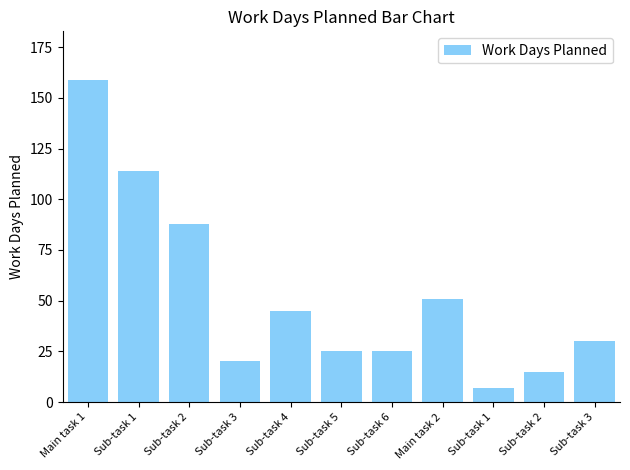

Between Main task 1 and Sub-task 3, which is larger?

Main task 1